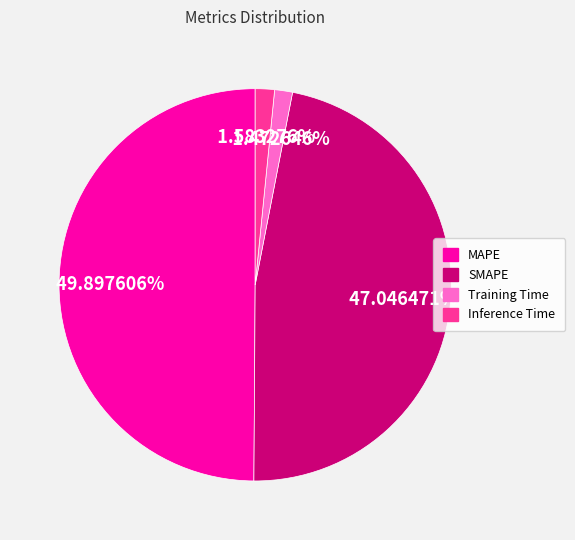

Which slice is the largest?

MAPE